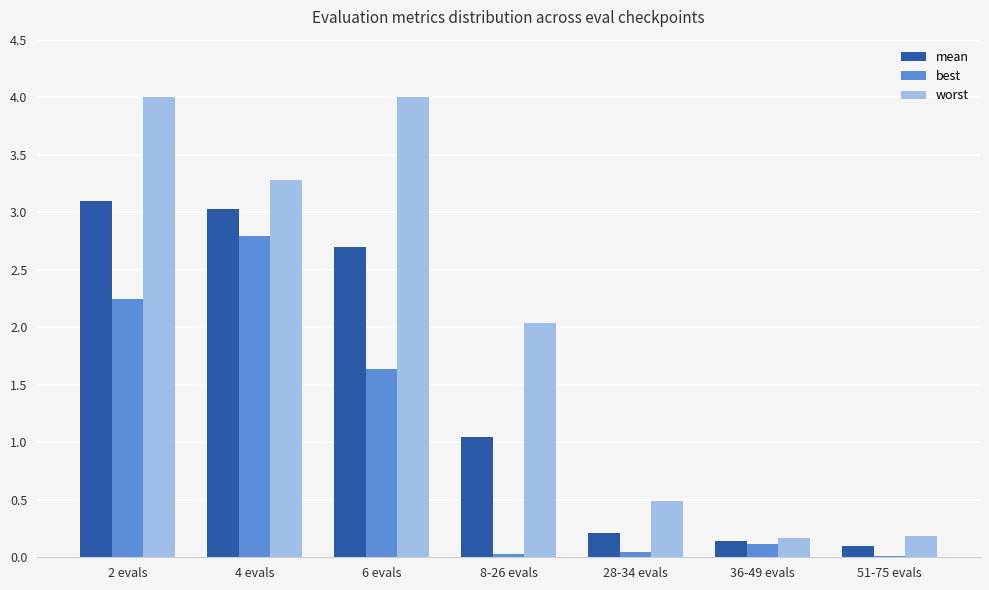

What is the sum of the worst values at 4 evals and 28-34 evals?

3.8